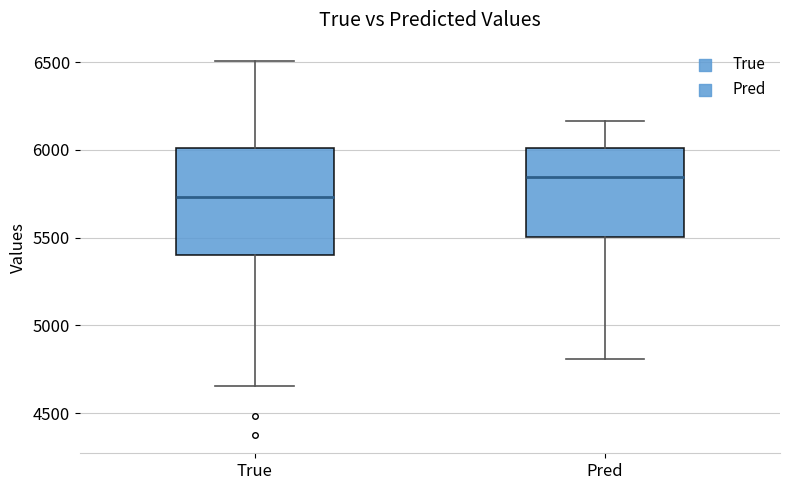

Comparing the boxes themselves (not the whiskers), which one is the tallest?

True